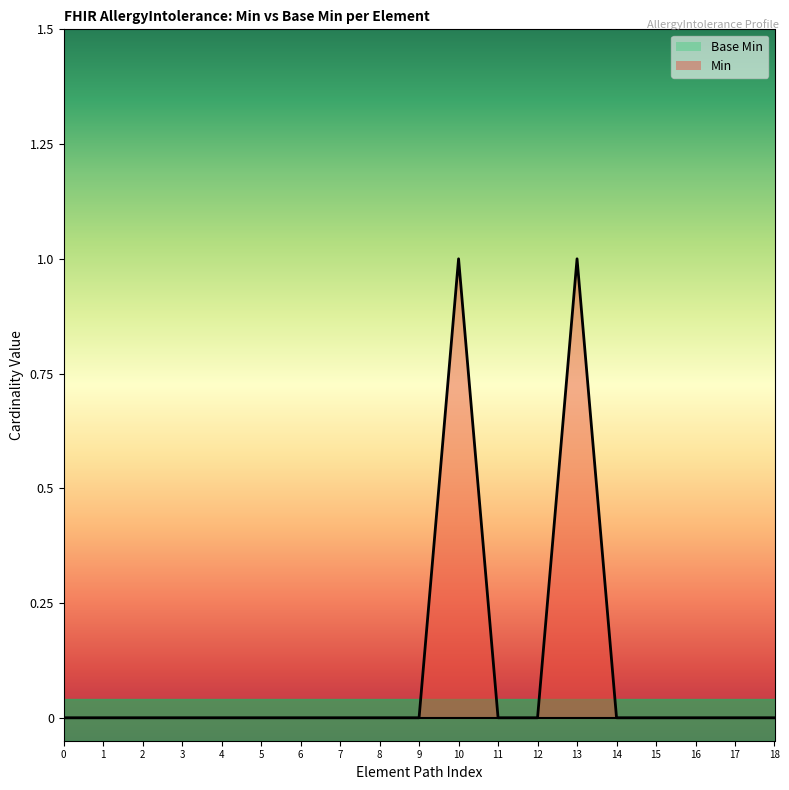

The value of Min at 18 is -1. True or false?

False